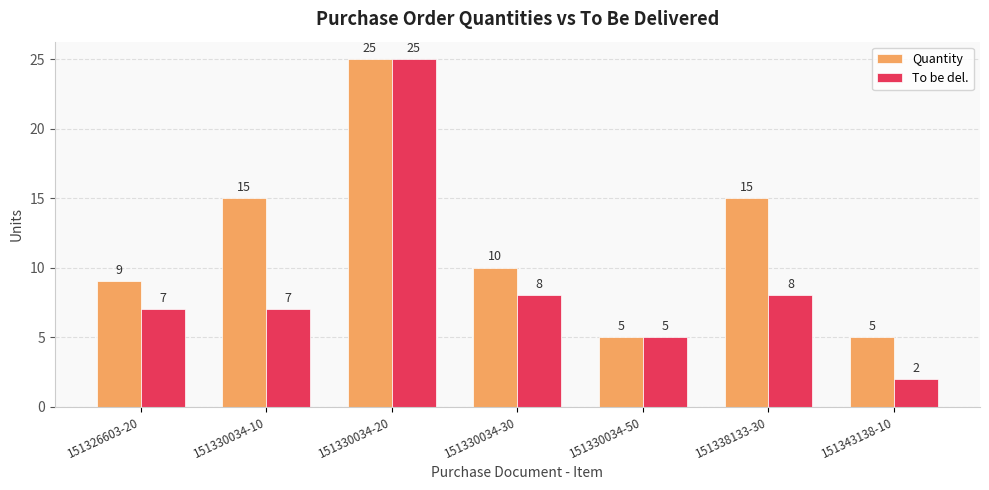

Which series has the widest spread of values?

To be del.